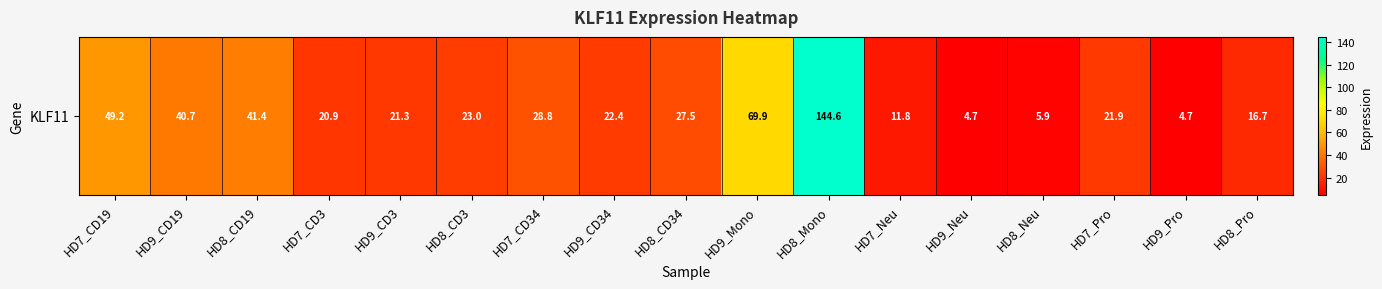

Rank the categories by value from highest to lowest.

HD8_Mono, HD9_Mono, HD7_CD19, HD8_CD19, HD9_CD19, HD7_CD34, HD8_CD34, HD8_CD3, HD9_CD34, HD7_Pro, HD9_CD3, HD7_CD3, HD8_Pro, HD7_Neu, HD8_Neu, HD9_Neu, HD9_Pro